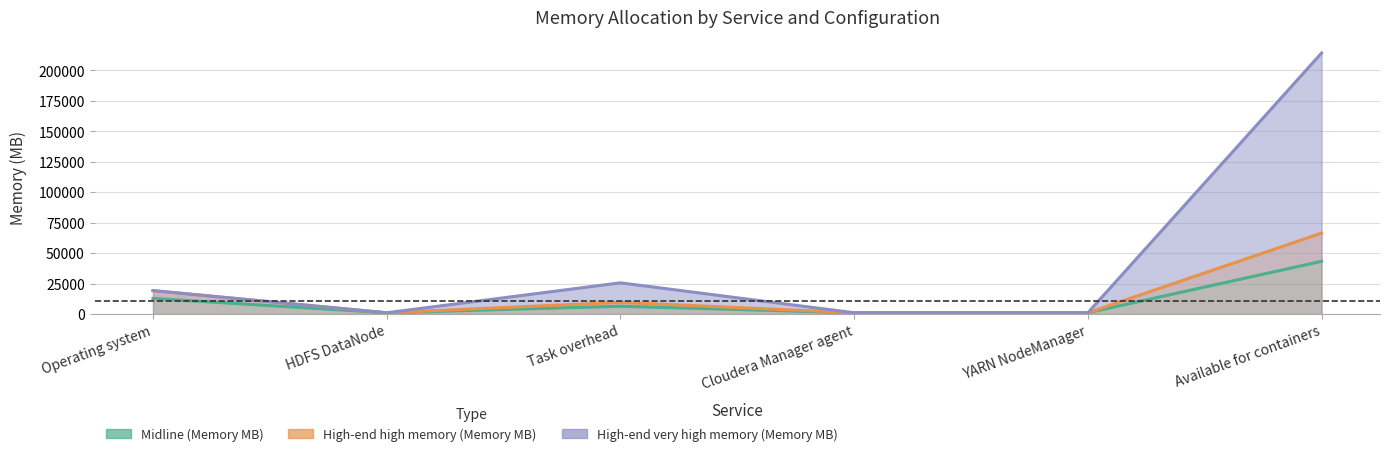

At which label does High-end very high memory (Memory MB) reach its minimum?

HDFS DataNode